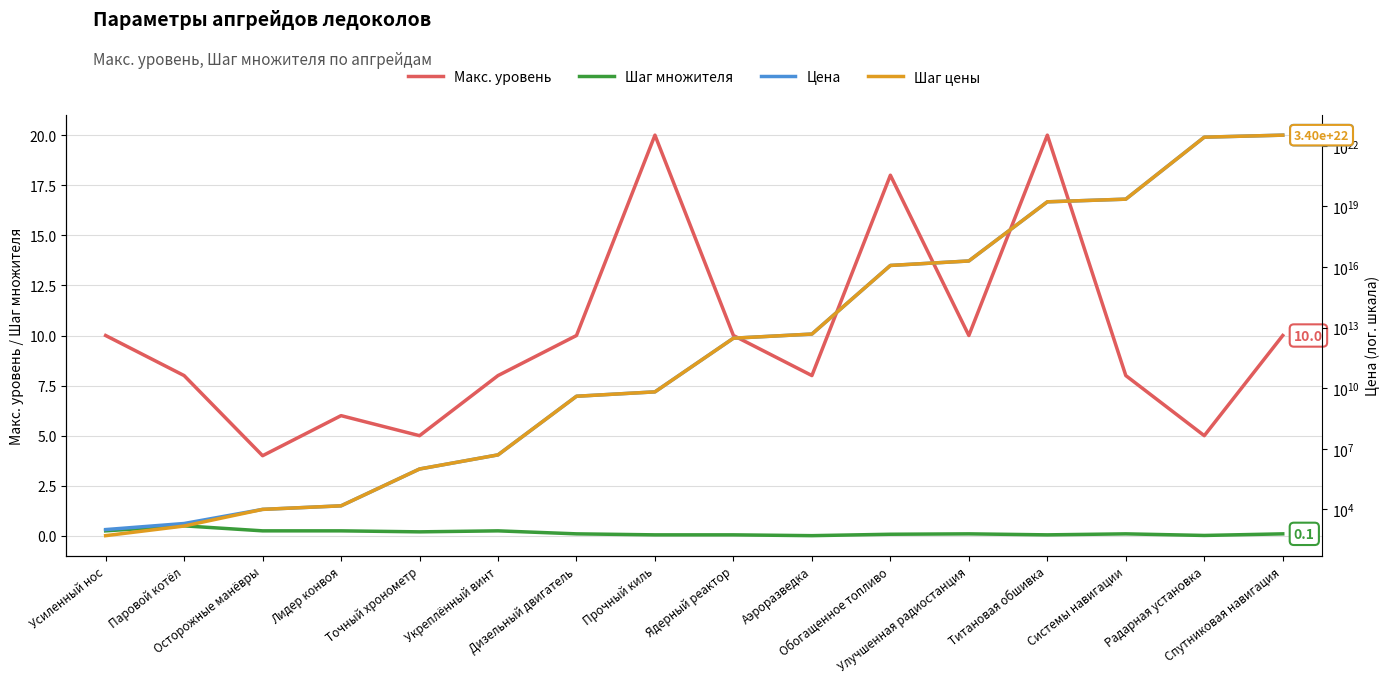

How many values in the Шаг цены series exceed 3000000000000?

7